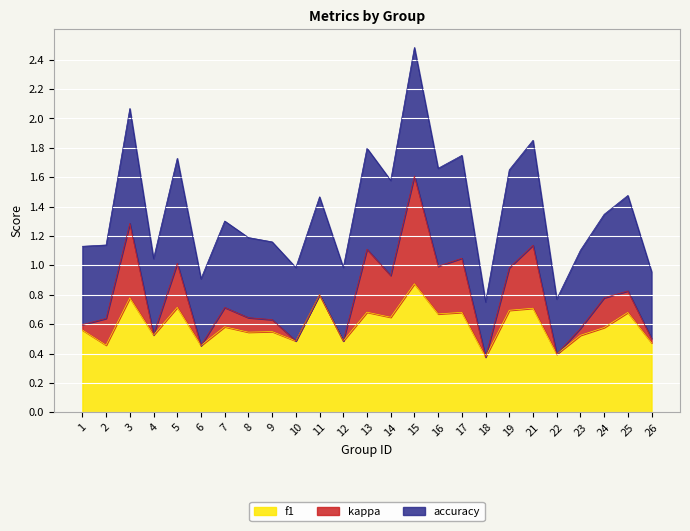

At which category is the sum across all series the highest?

15